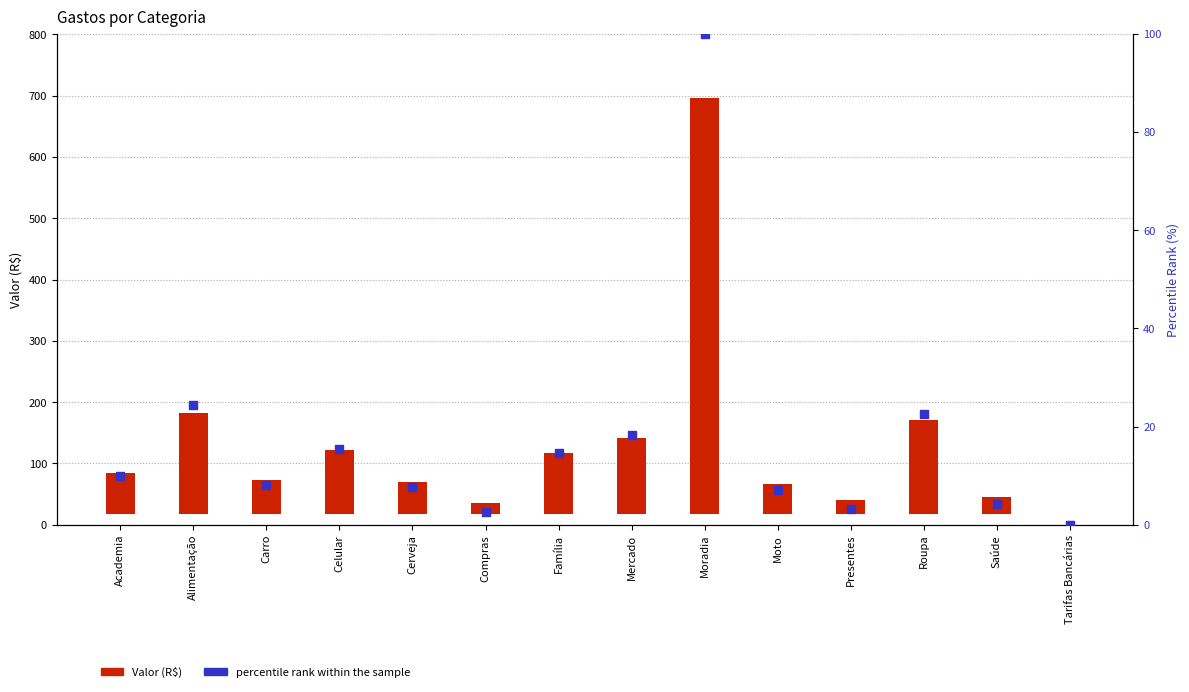

At how many categories does at least one series exceed 290?

1